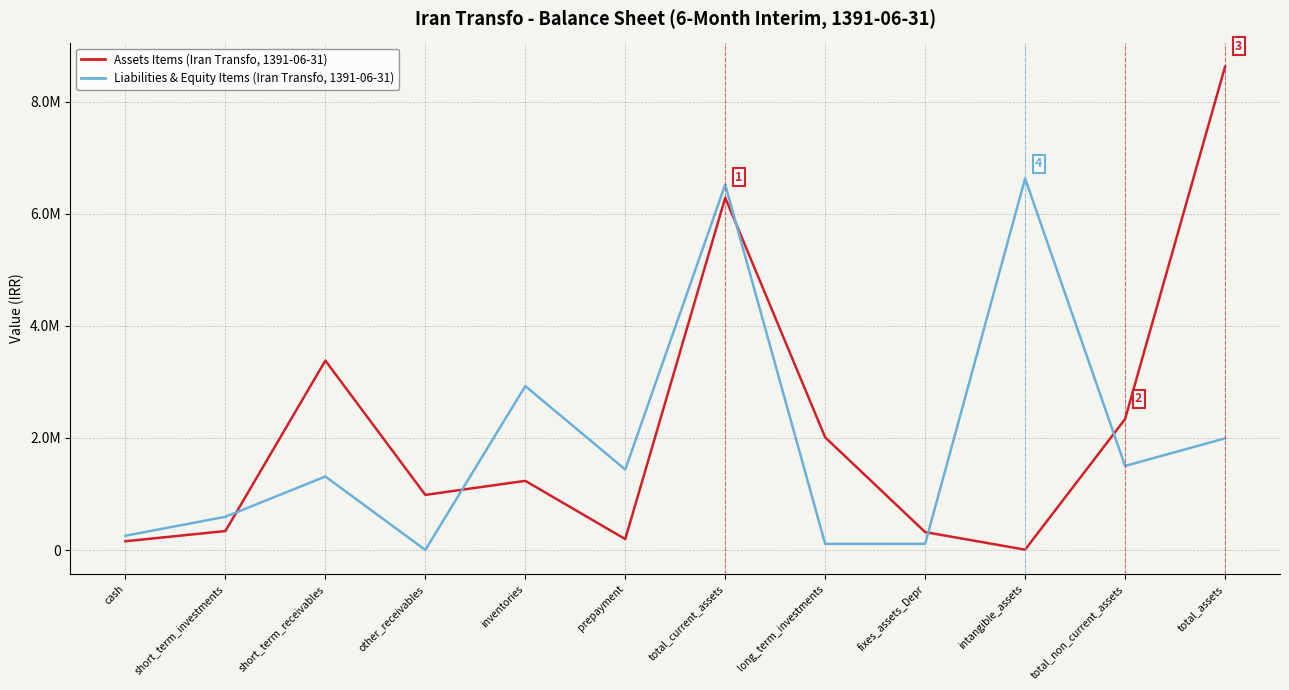

Is this an area chart (filled region under the line)?

No